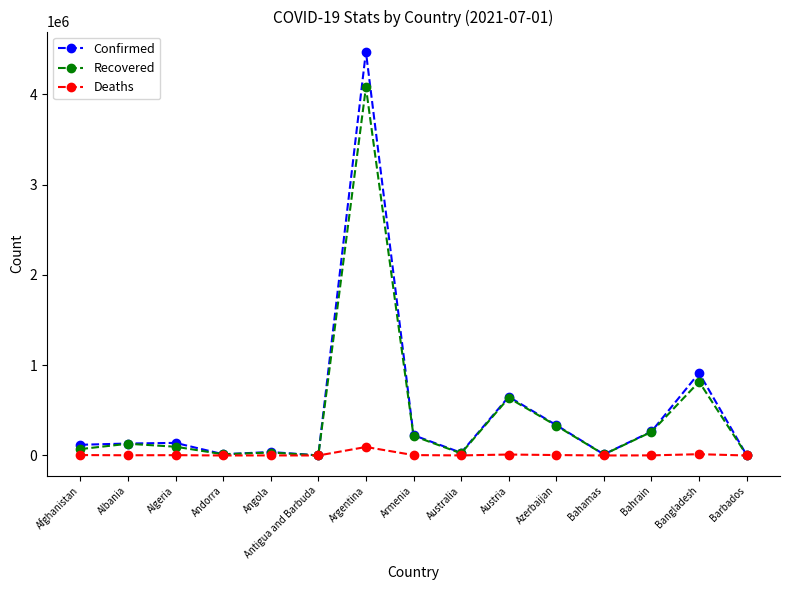

The Confirmed series shows 225095 at Armenia. True or false?

True